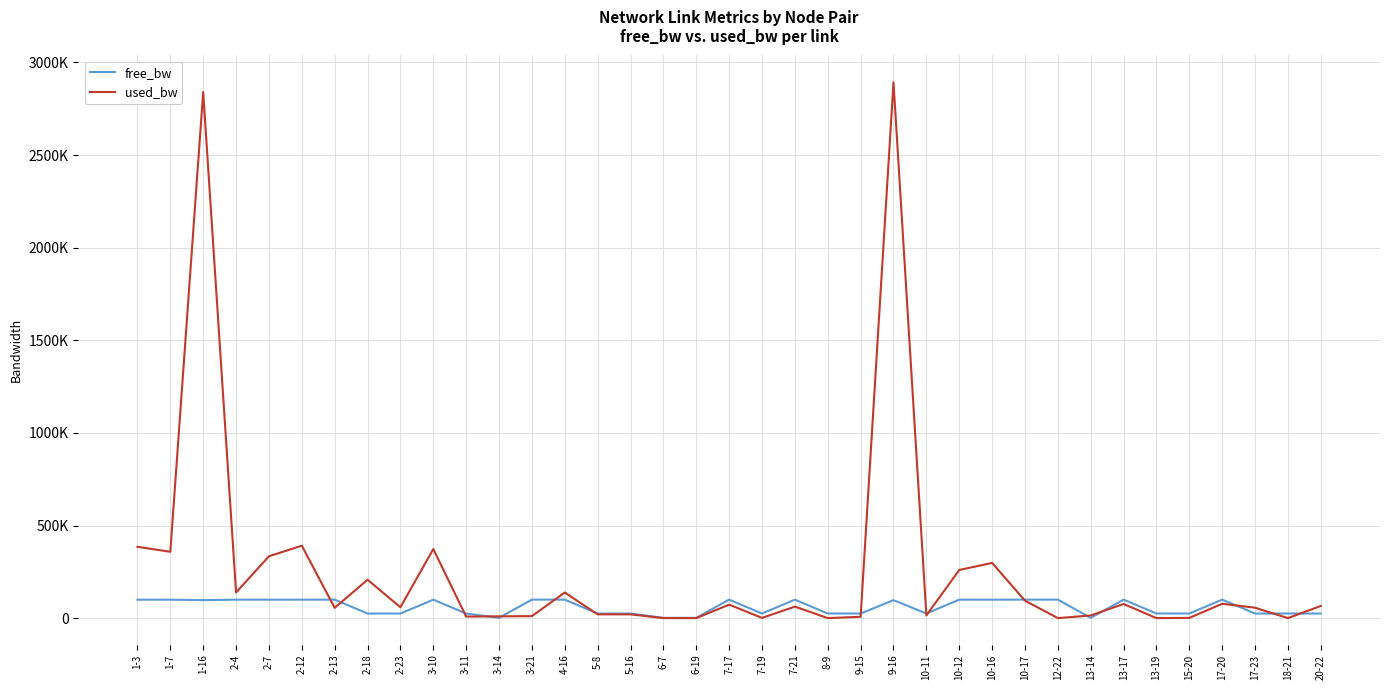

Rank the series by their maximum value, from highest to lowest.

used_bw, free_bw